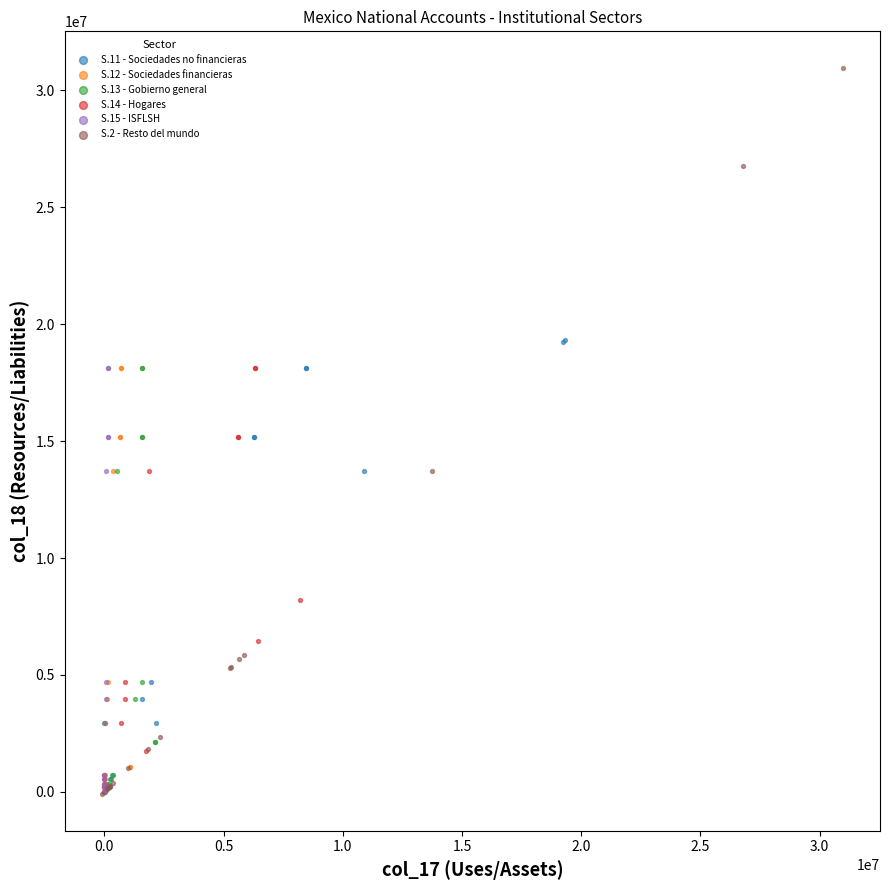

Which series has the widest spread of Y values?

S.2 - Resto del mundo